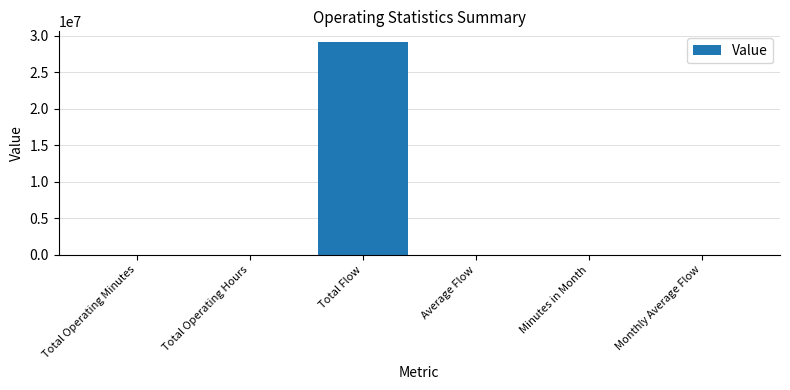

At which category does the chart reach its peak across all series?

Total Flow